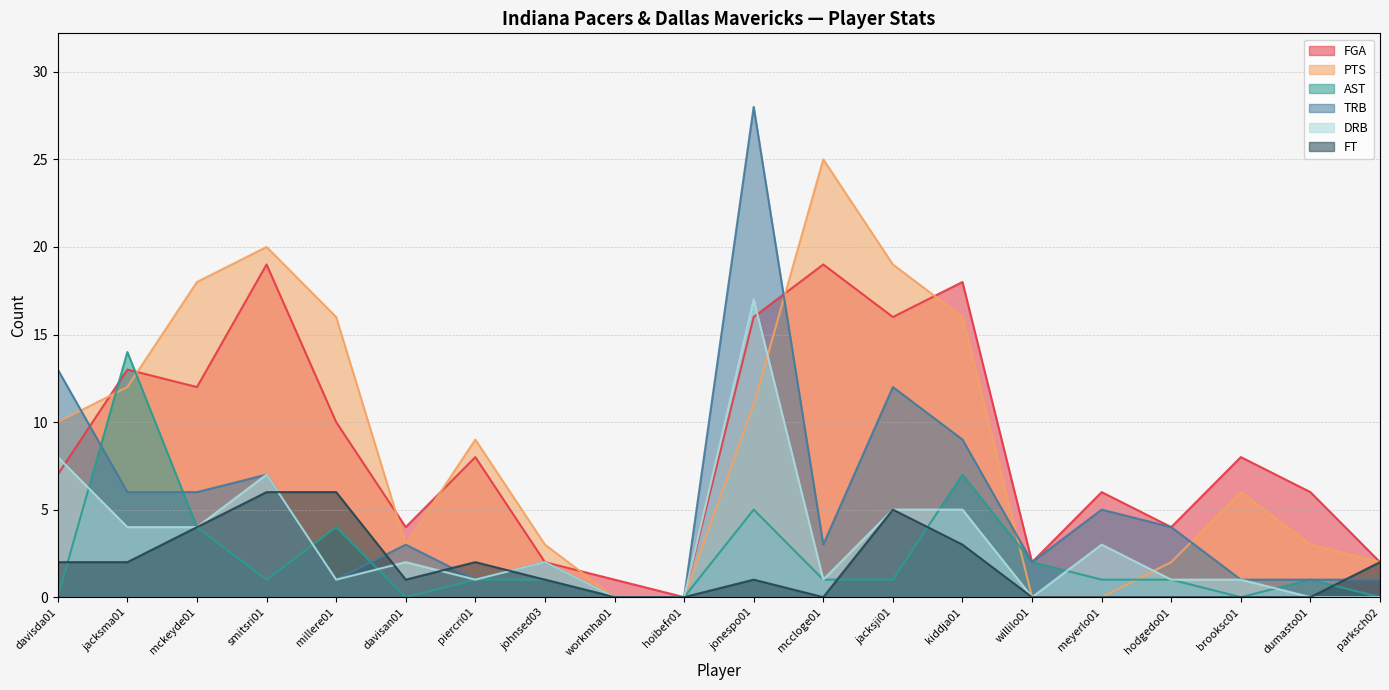

What is the difference between the maximum and minimum values in the PTS series?

25